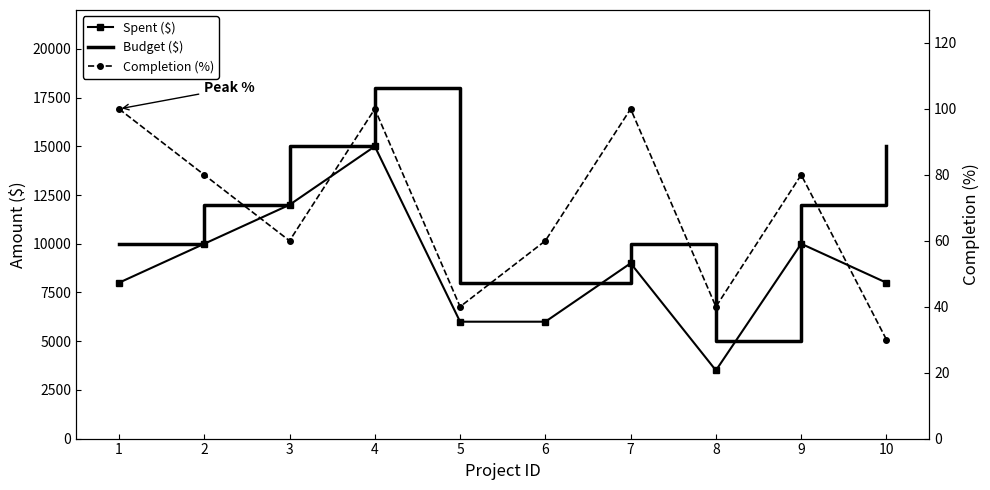

Does the chart have visible grid lines?

No